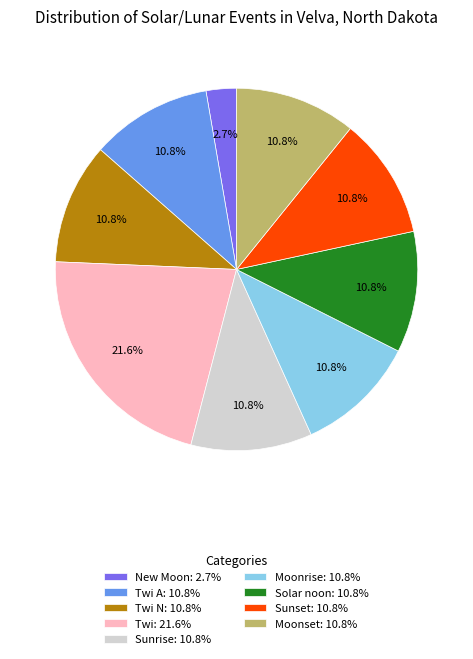

Does New Moon: 2.7% represent more than half of the total?

No